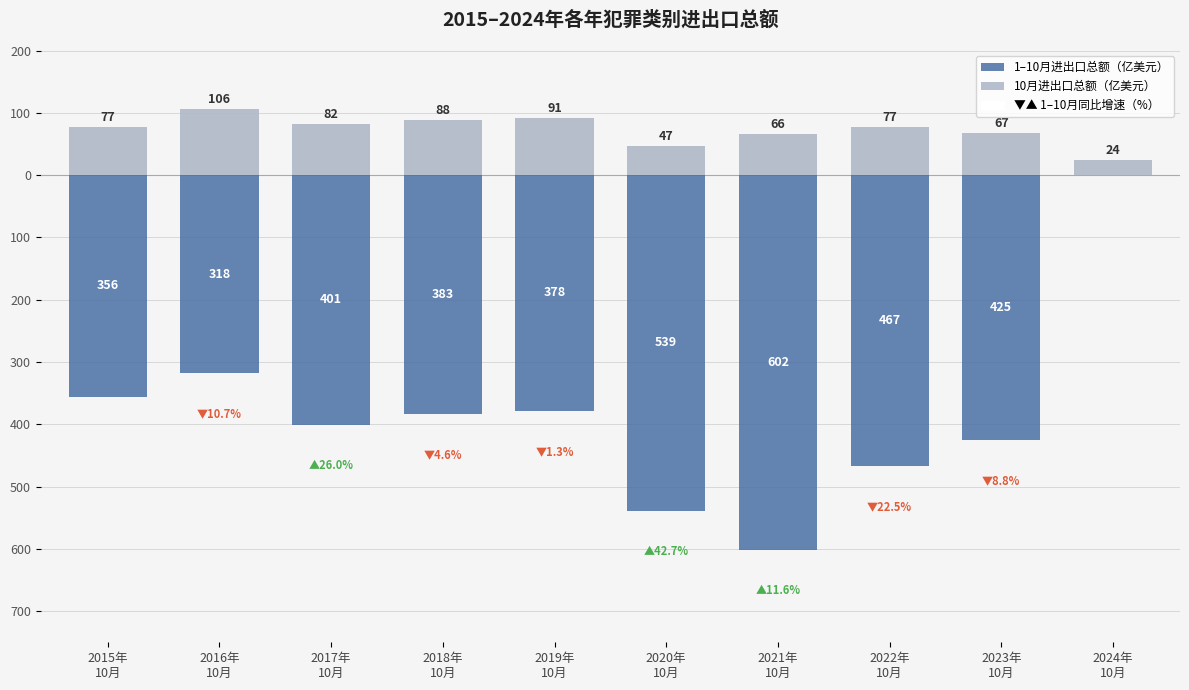

Which series has the widest spread of values?

1–10月进出口总额（亿美元）